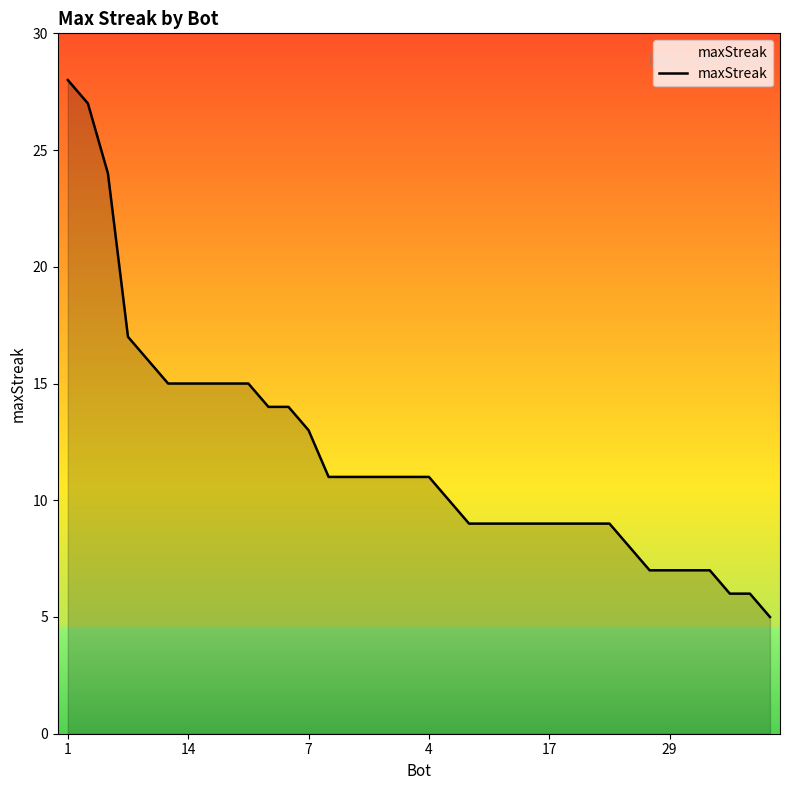

Does the chart have visible grid lines?

No